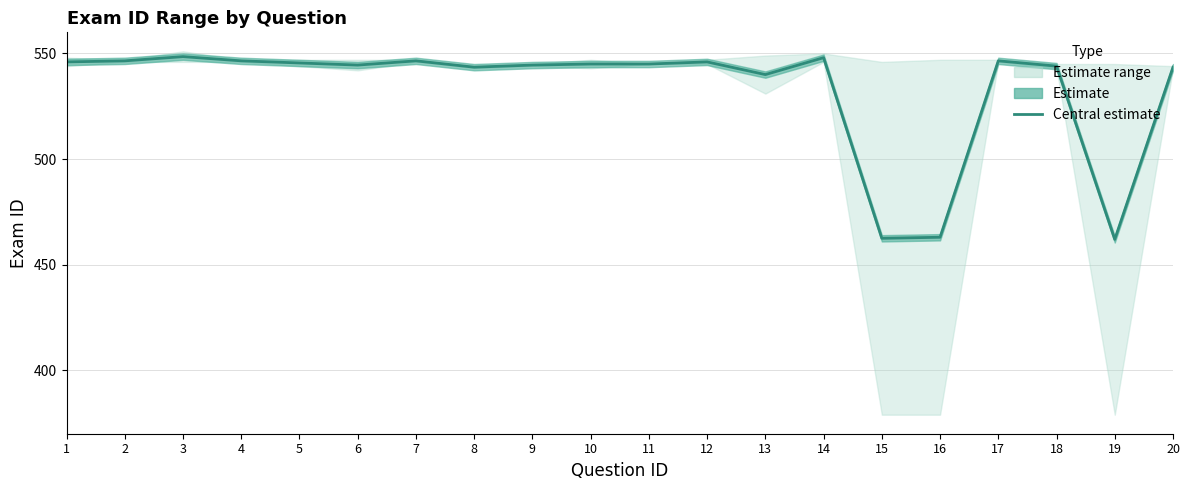

At which label is the value closest to 505?

13